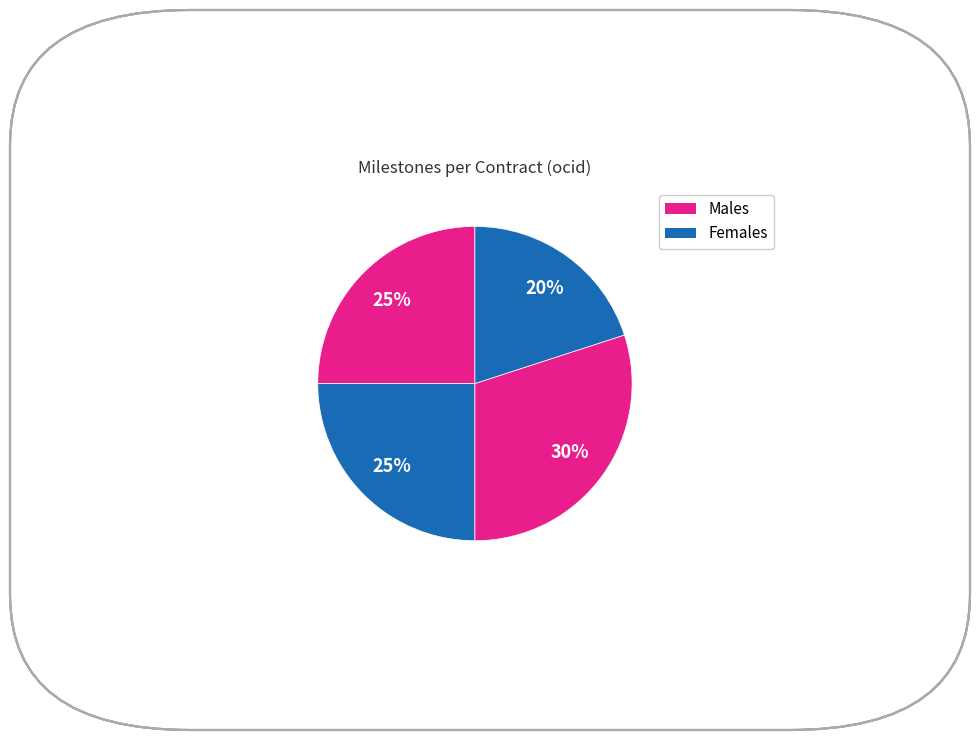

Count the number of slices in the pie.

4